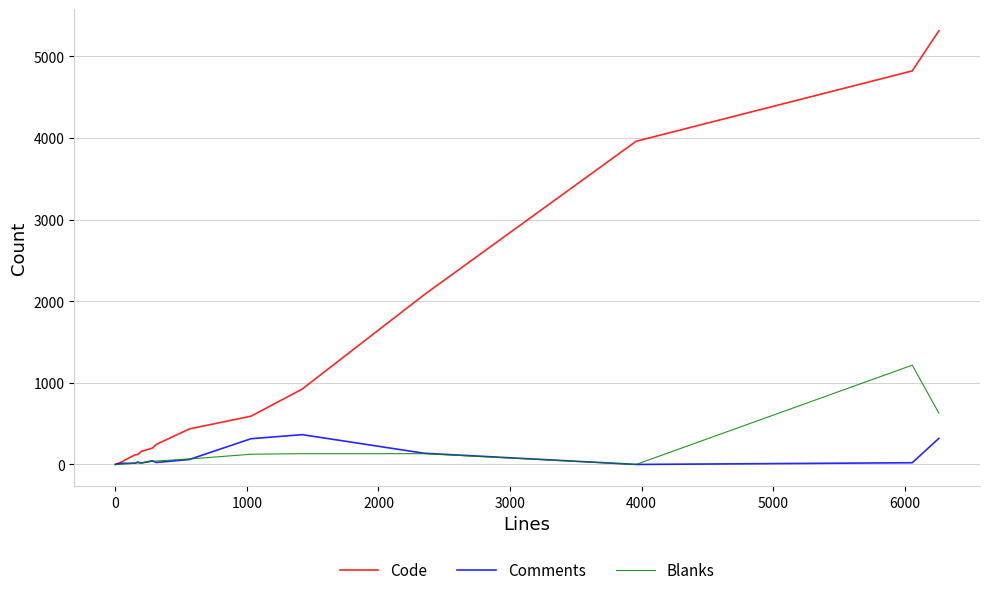

What is the greatest value displayed?

5311